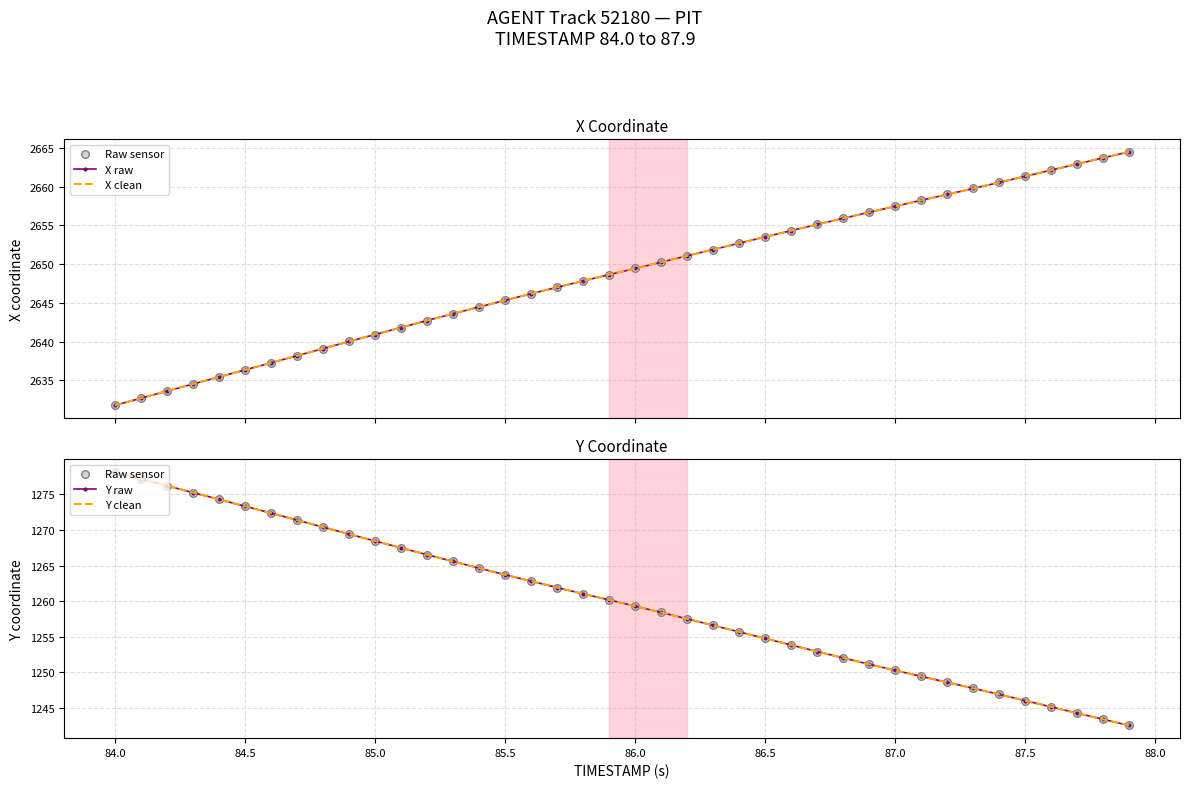

What are all the series names shown in the legend?

X raw, X clean, Raw sensor, Y raw, Y clean